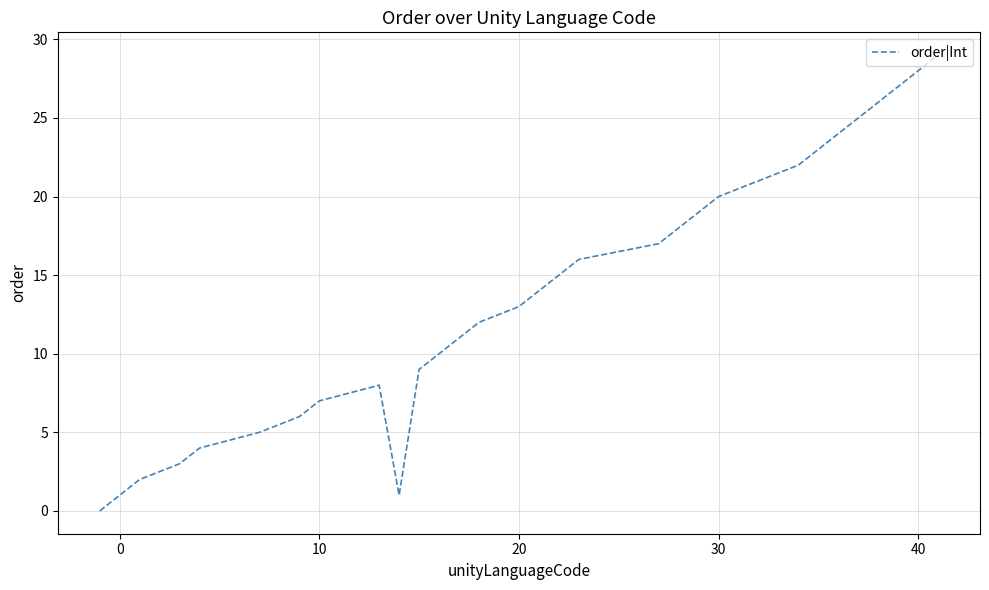

What is the maximum value shown in the chart?

29